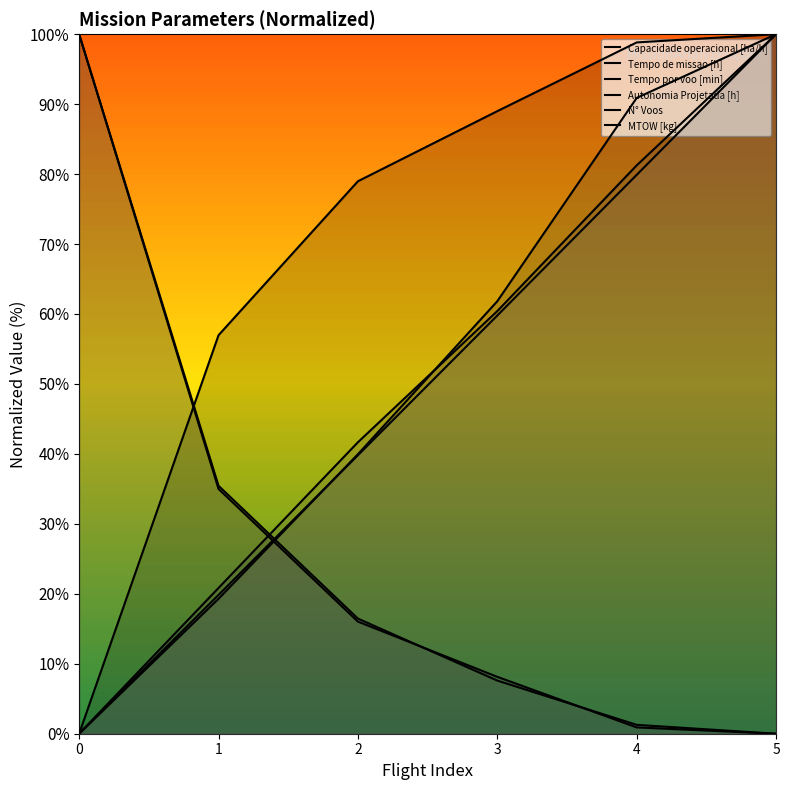

At which label does Tempo por voo [min] first exceed 61?

3